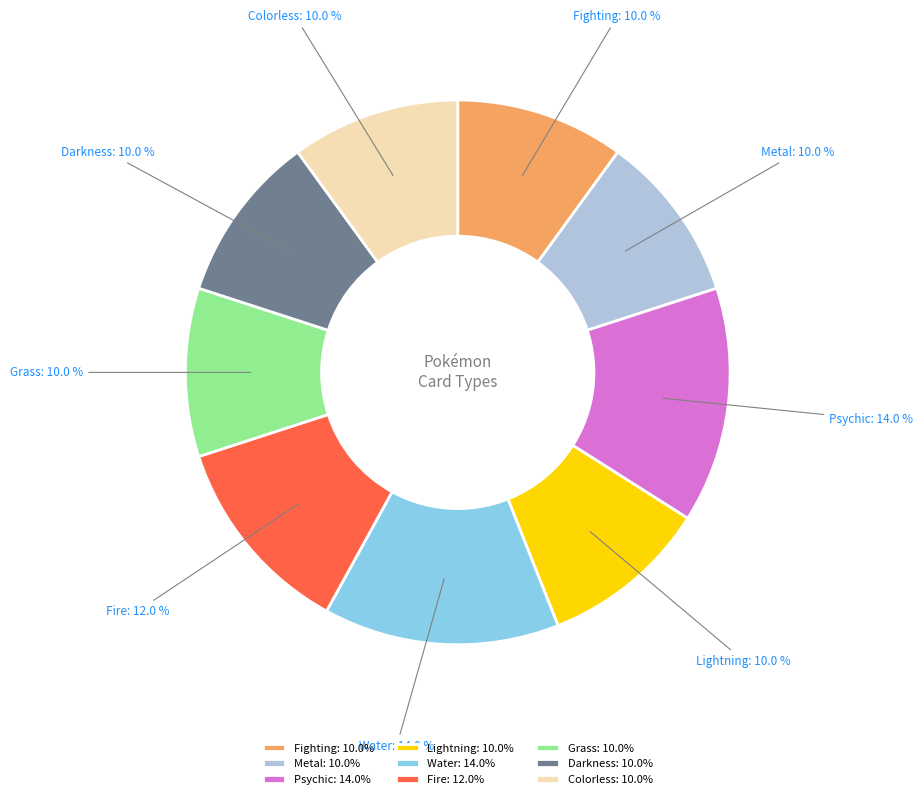

Which has a higher value, Darkness or Water?

Water